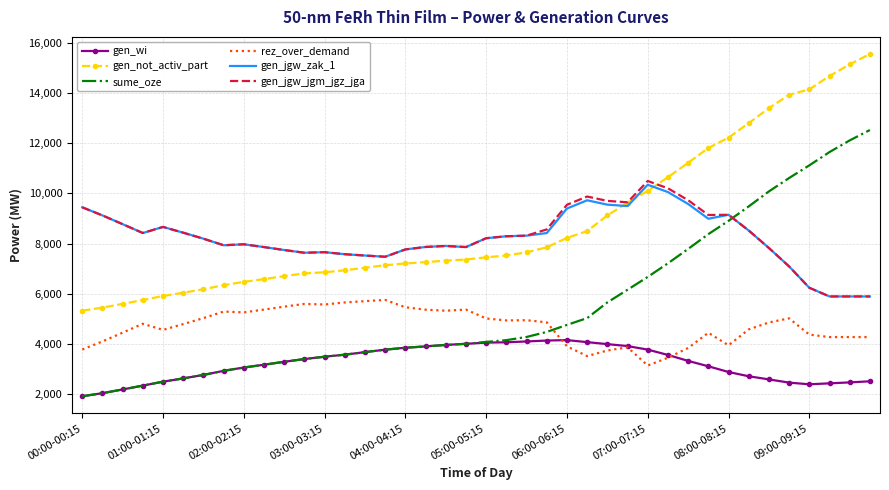

Which series has the widest spread of values?

sume_oze